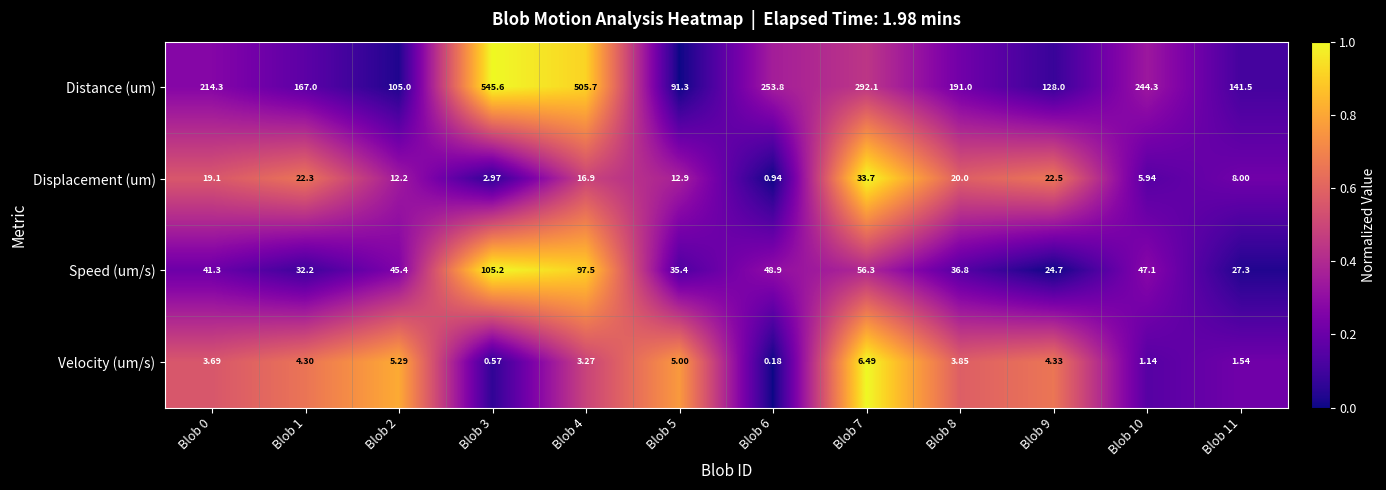

Rank the series by their maximum value, from lowest to highest.

Velocity (um/s), Displacement (um), Speed (um/s), Distance (um)